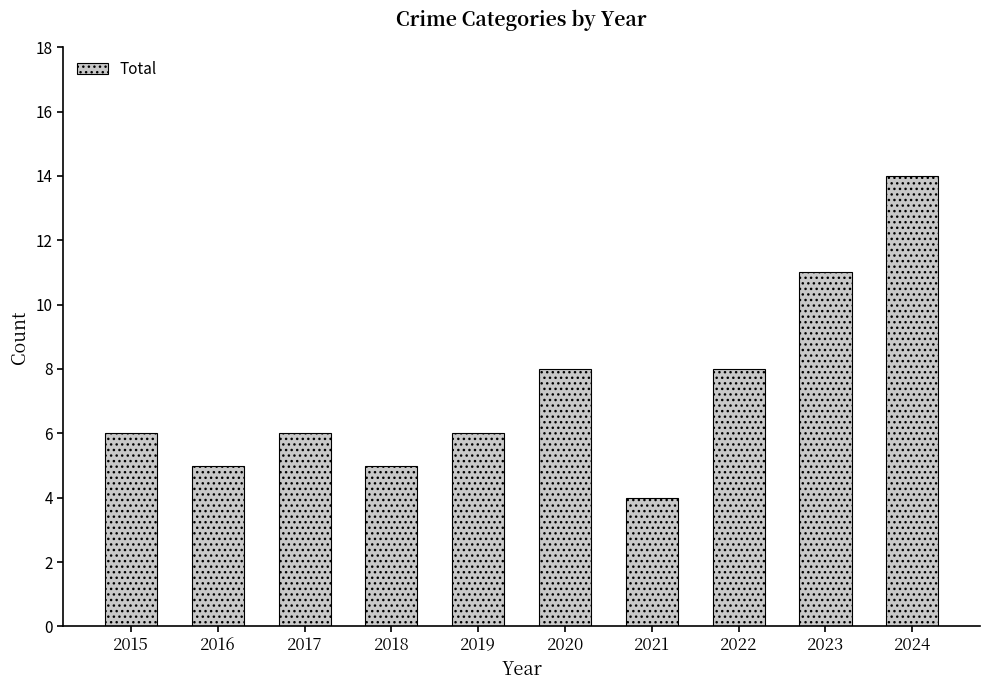

Reading left to right, what are all the values shown in this chart?

6	5	6	5	6	8	4	8	11	14